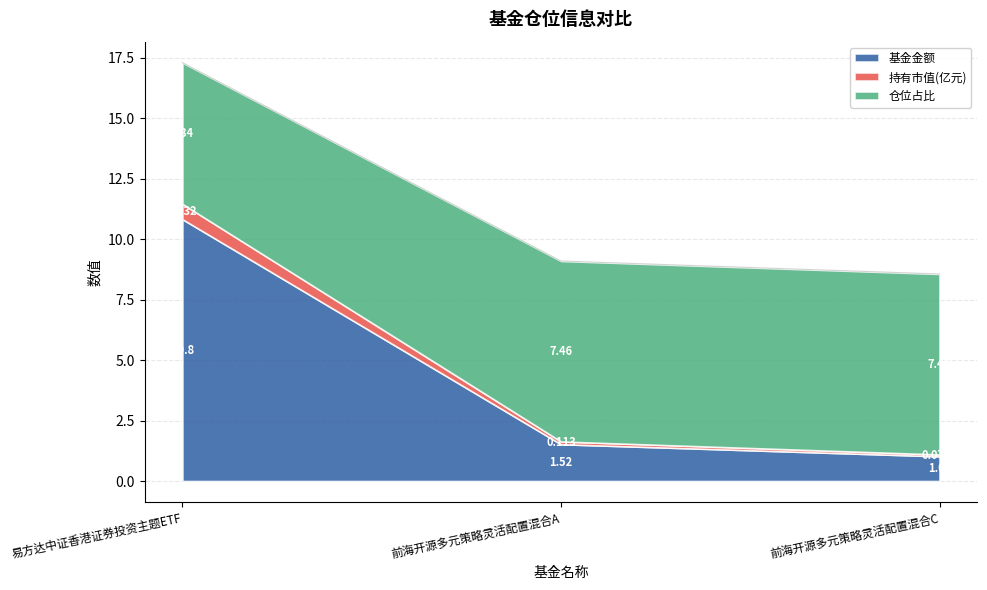

What is the maximum value for 仓位占比?

7.5